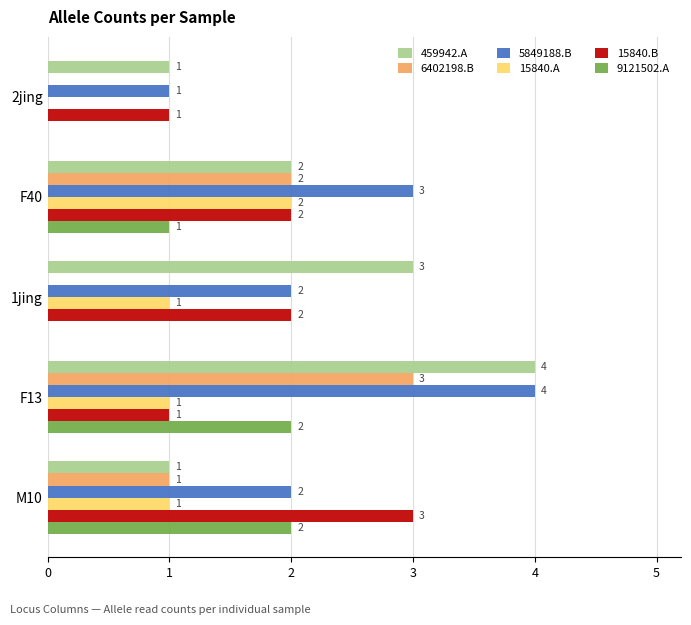

How many 9121502.A values are between 0 and 2?

5